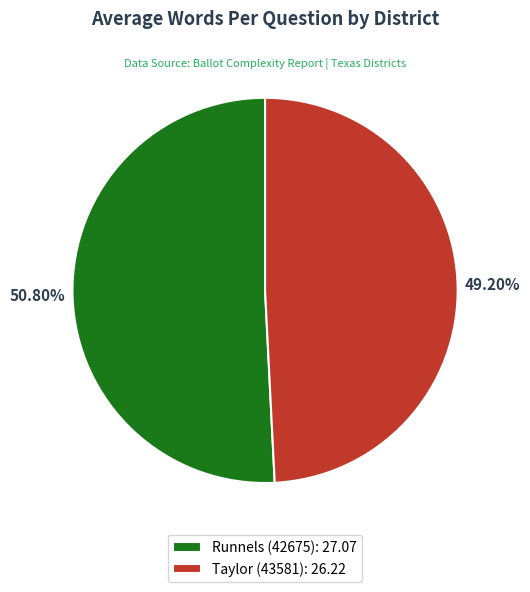

What is the smallest slice in the pie chart?

Taylor (43581)